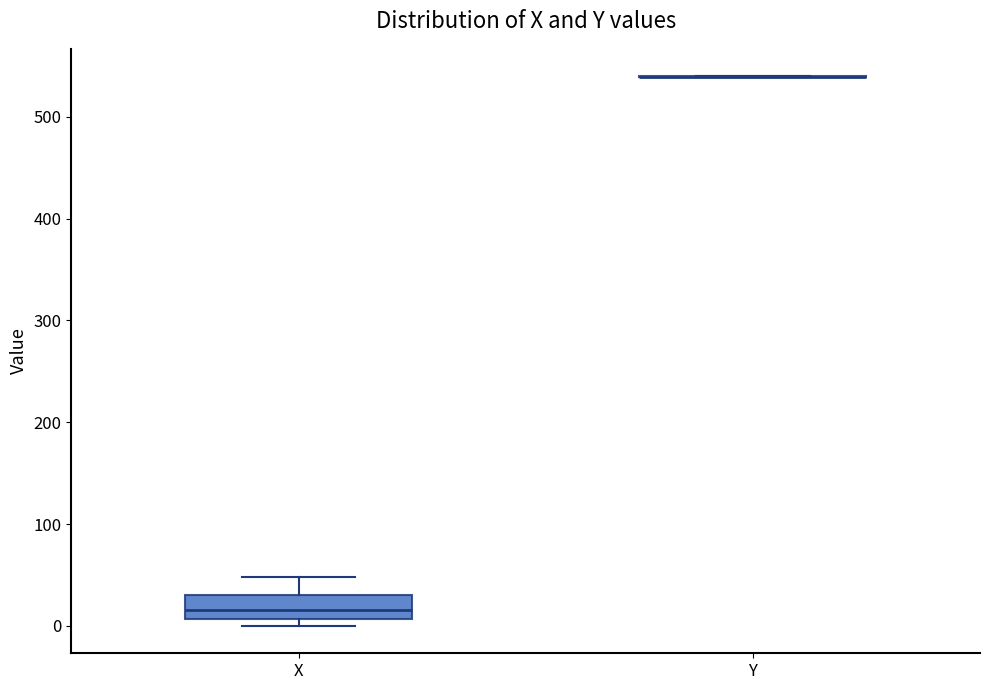

Reading left to right, read every box against the y-axis: the position of its median line, the range the box covers, and the ends of its whiskers. The values are not printed on the chart, so give them approximately, as read against the axis.

X: median 20, box 10 to 30, whiskers 0 to 50
Y: box collapsed to a line at 540, whiskers 540 to 540